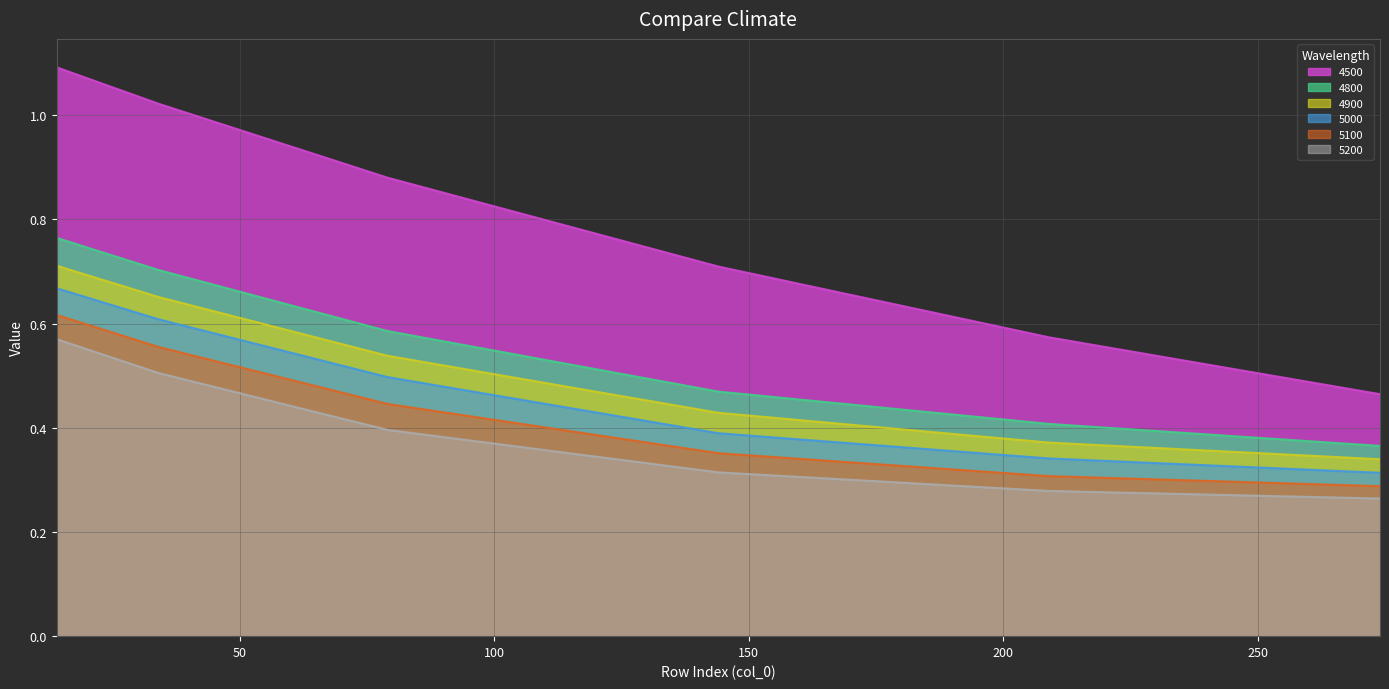

What are all the series names shown in the legend?

4500, 4800, 4900, 5000, 5100, 5200